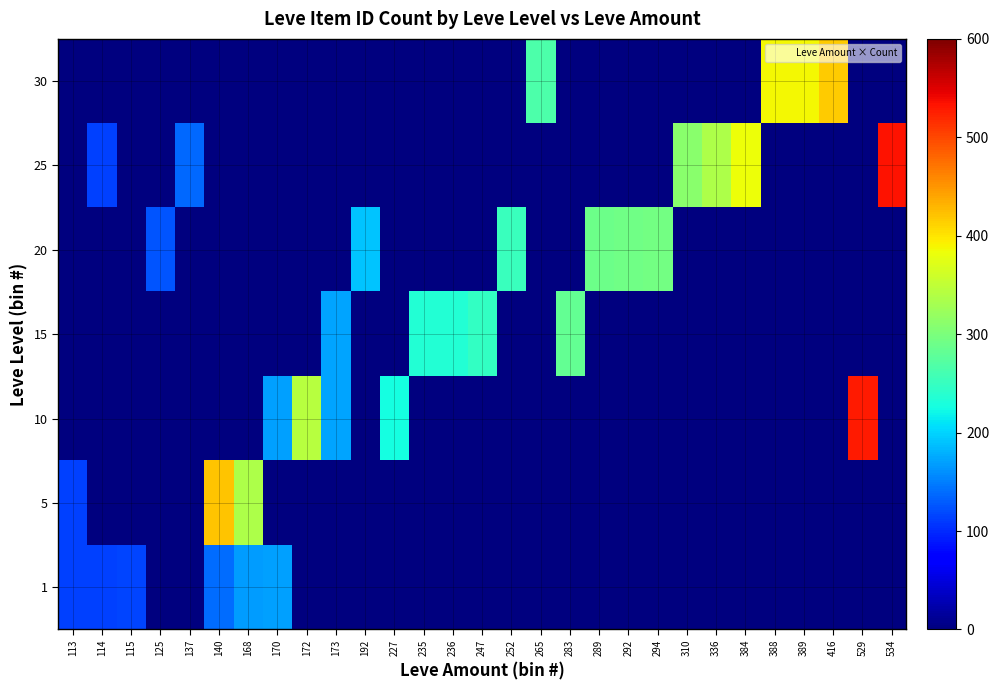

At which category is the sum across all series the highest?

140